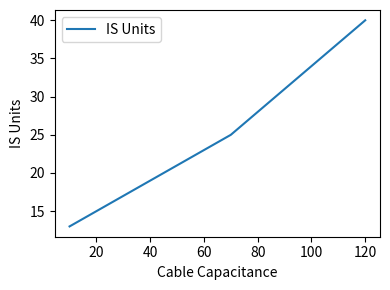

Is it true that the value at 9 is 11?

False